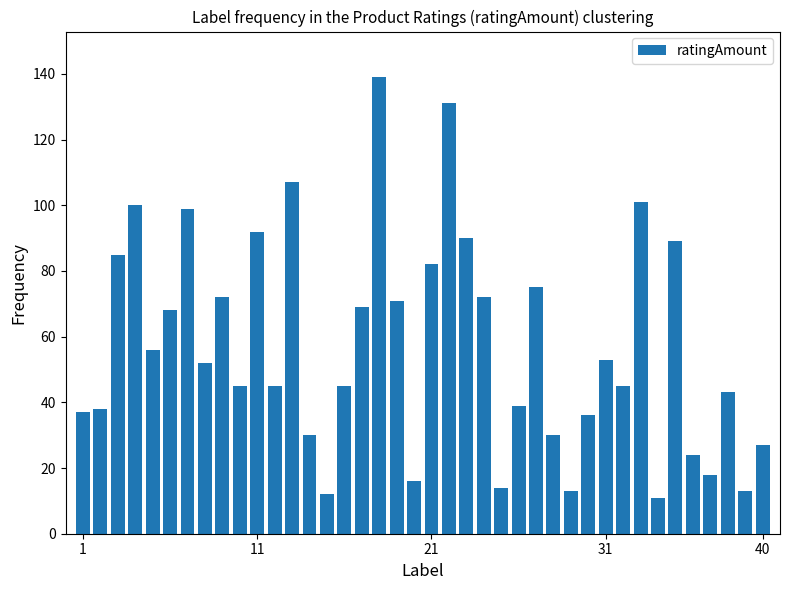

What is the average value?

57